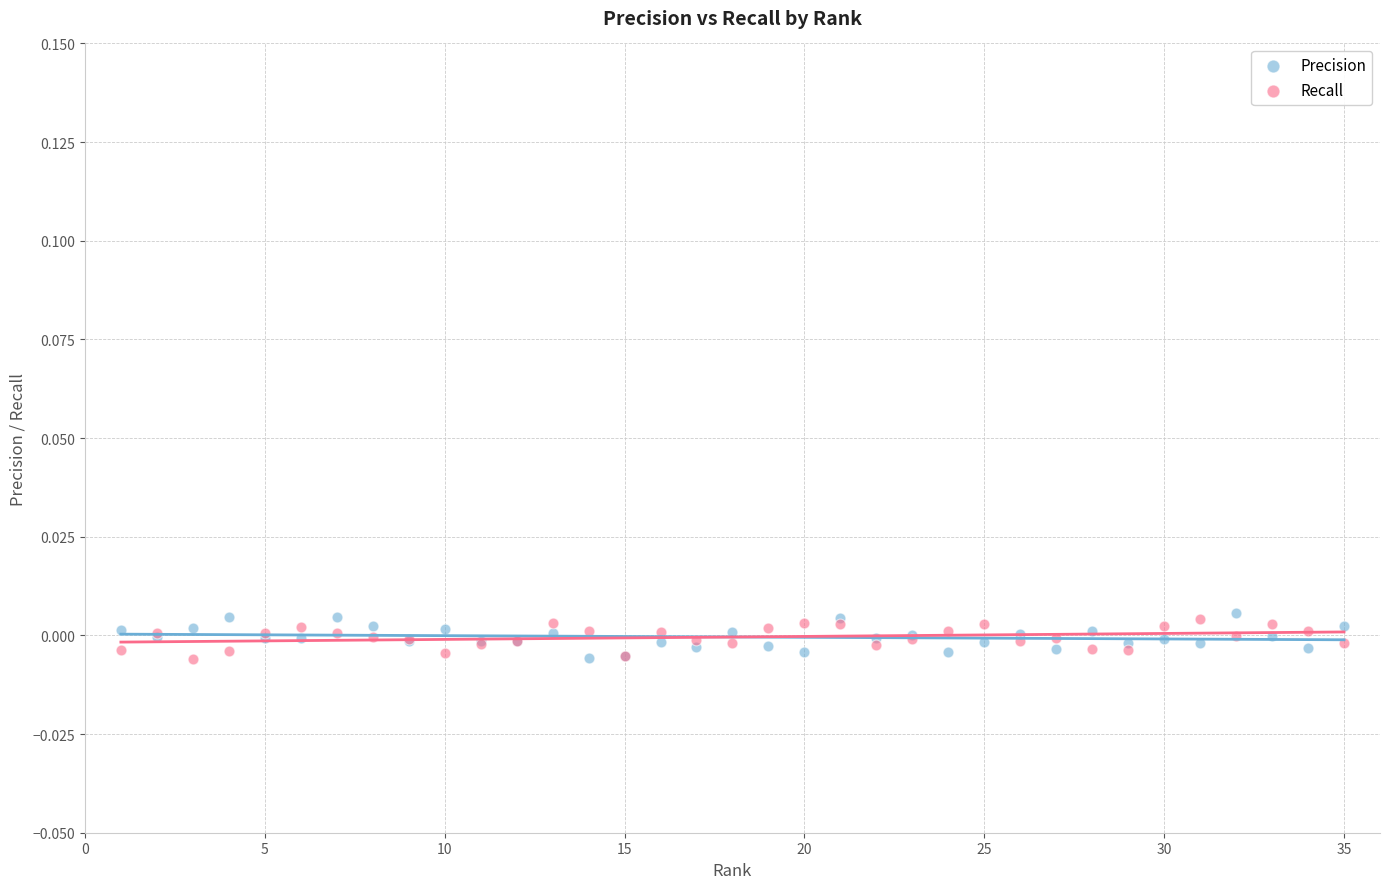

What is the X range (max minus min) for the scatter plot?

34.0